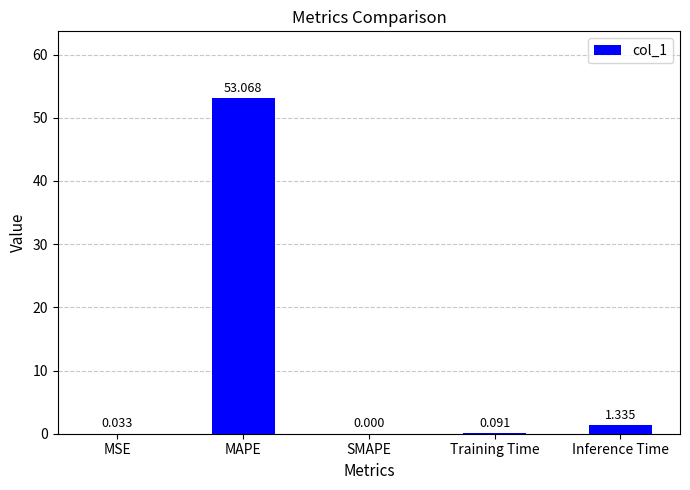

Between SMAPE and MAPE, which is larger?

MAPE